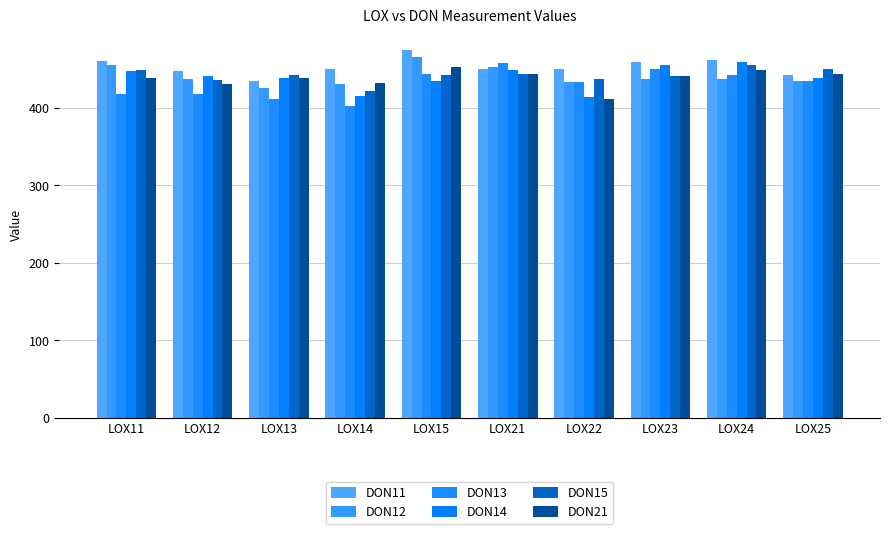

Does the chart contain any negative values?

No